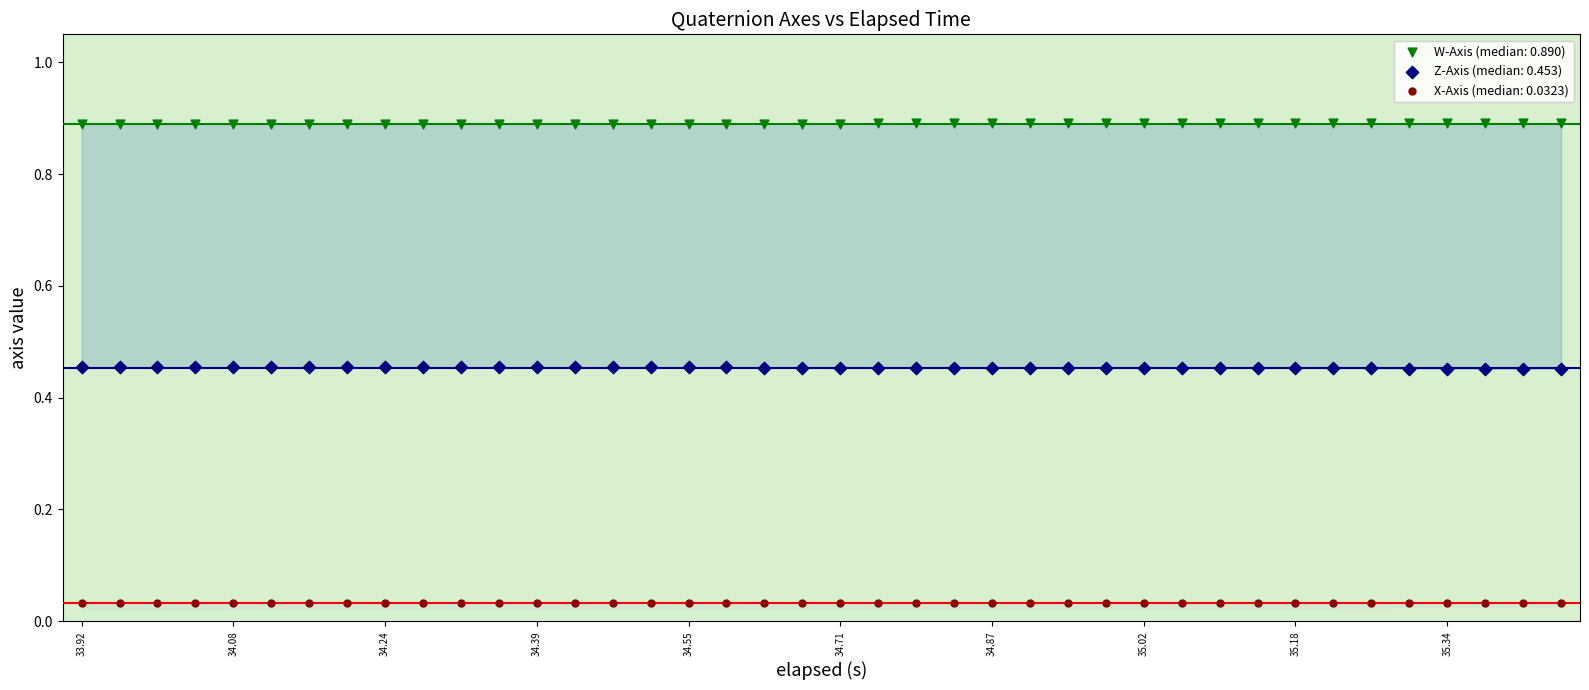

Which series reaches the maximum Y coordinate?

W-Axis (median: 0.890)